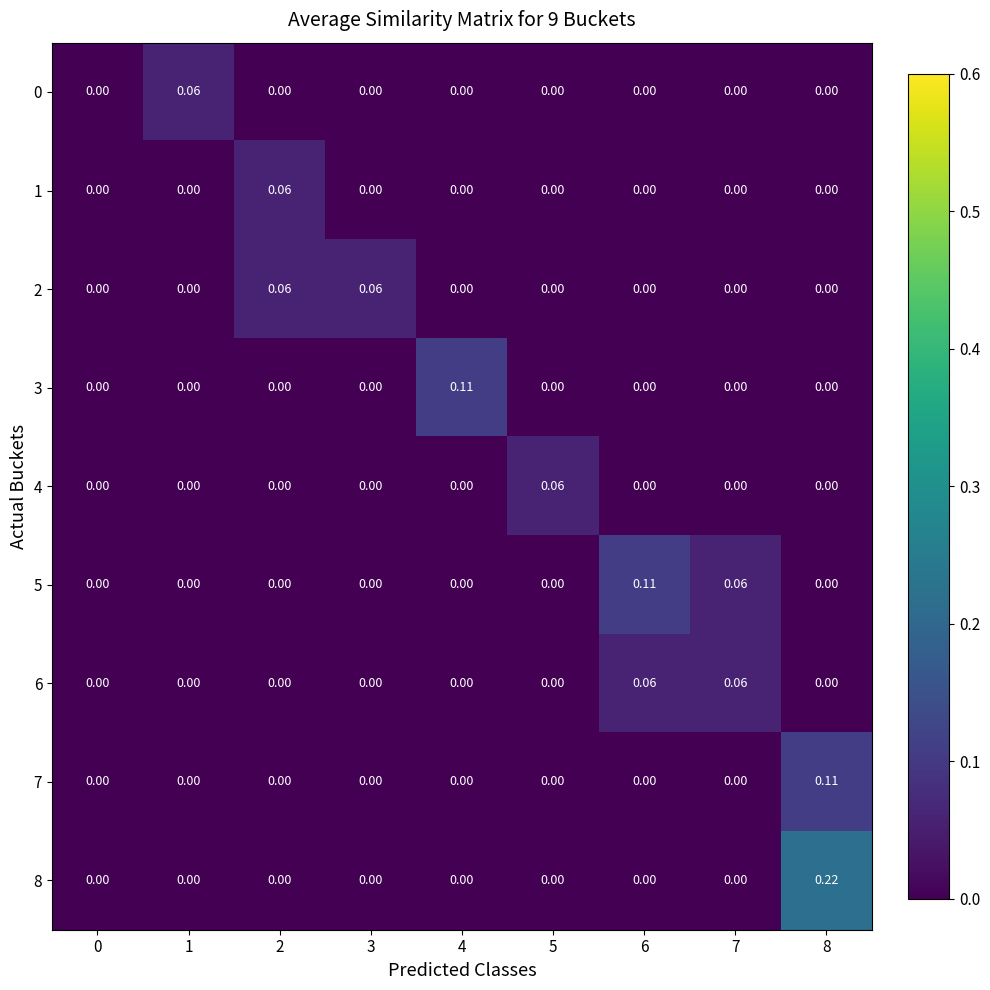

How many values in the 2 series exceed 0?

2